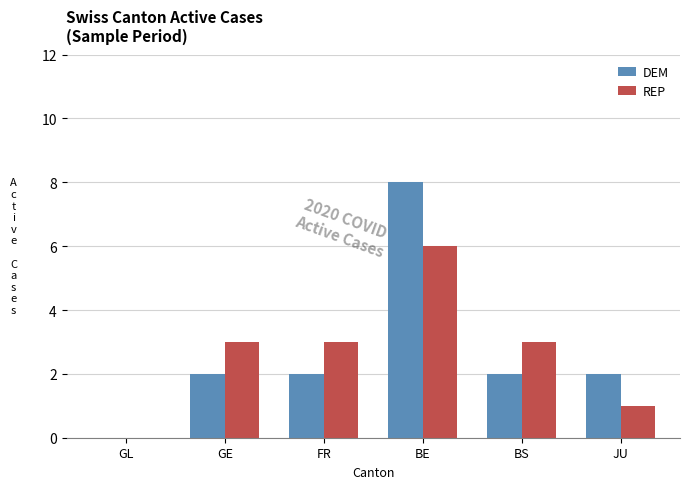

Is the value of REP at JU greater than the value of DEM at GL?

Yes